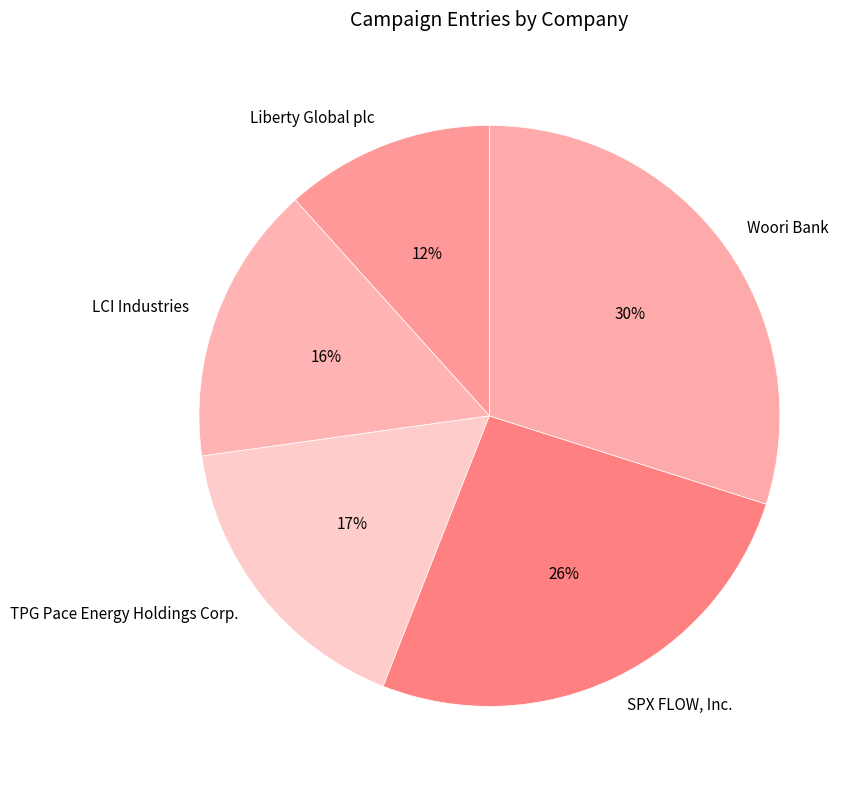

Is there any slice that represents more than half of the pie?

No